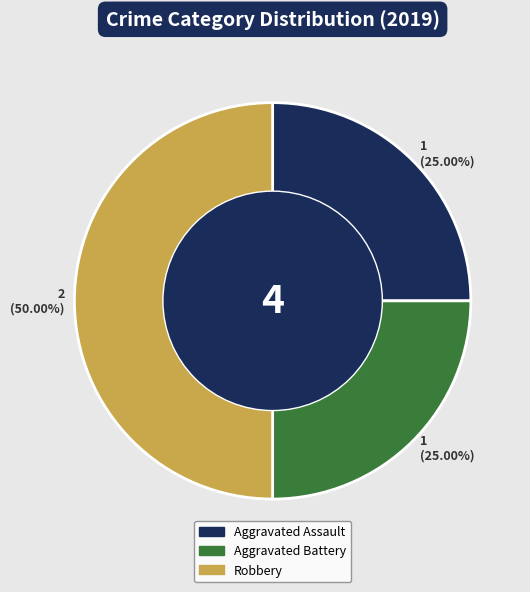

How many slices are in this pie chart?

3